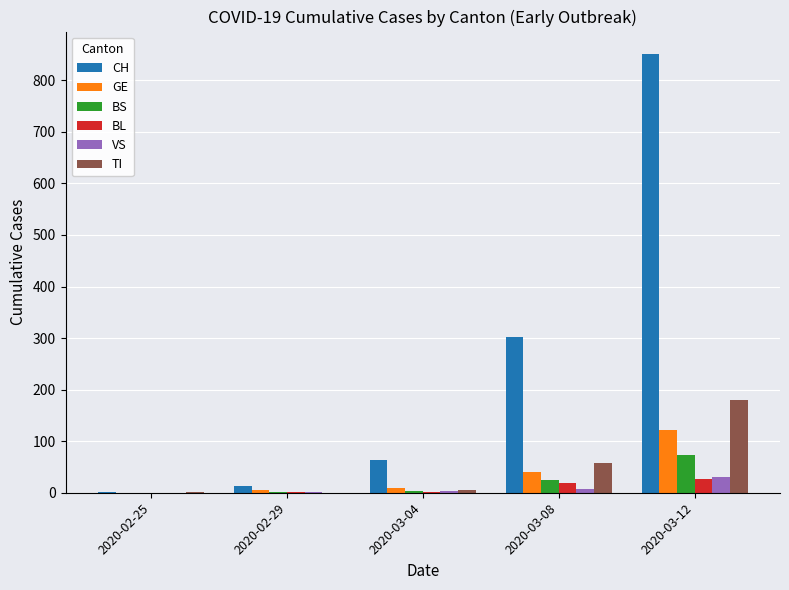

What is the maximum value for VS?

30